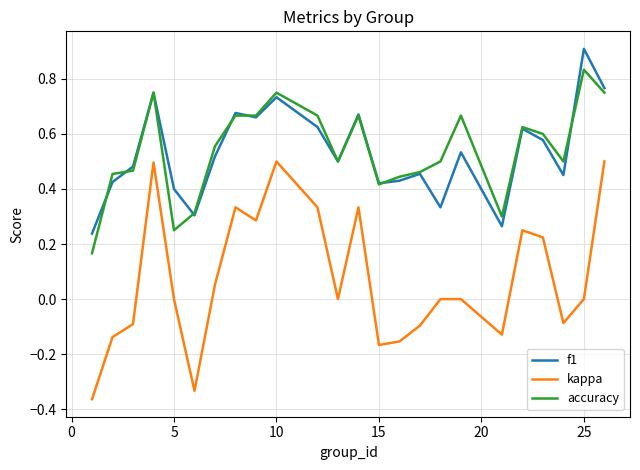

True or false: kappa and accuracy cross at least once.

False